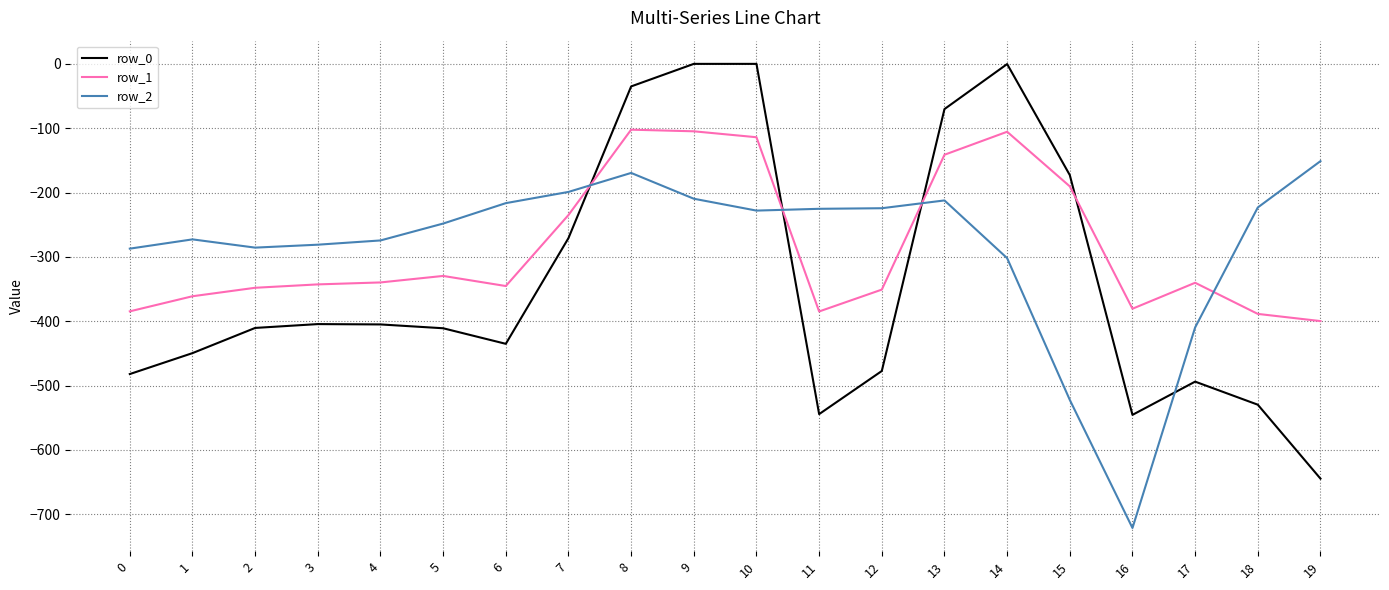

Is this an area chart (filled region under the line)?

No